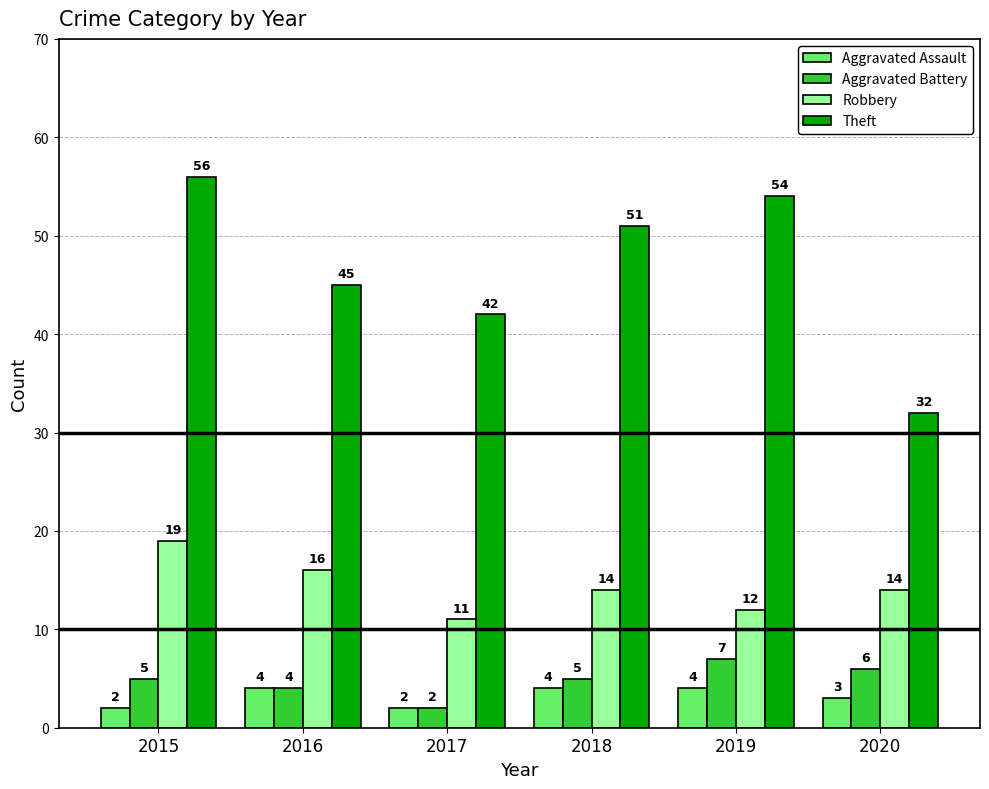

Reading left to right, extract all data points from this chart.

Aggravated Assault: 2015=2	2016=4	2017=2	2018=4	2019=4	2020=3
Aggravated Battery: 2015=5	2016=4	2017=2	2018=5	2019=7	2020=6
Robbery: 2015=19	2016=16	2017=11	2018=14	2019=12	2020=14
Theft: 2015=56	2016=45	2017=42	2018=51	2019=54	2020=32